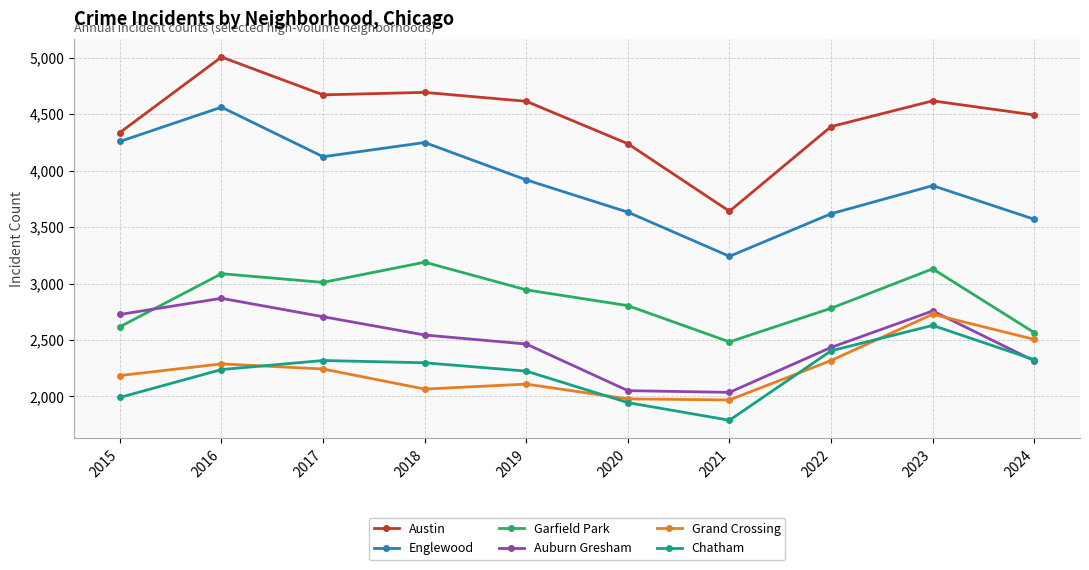

Where is the first local minimum for Chatham?

2021